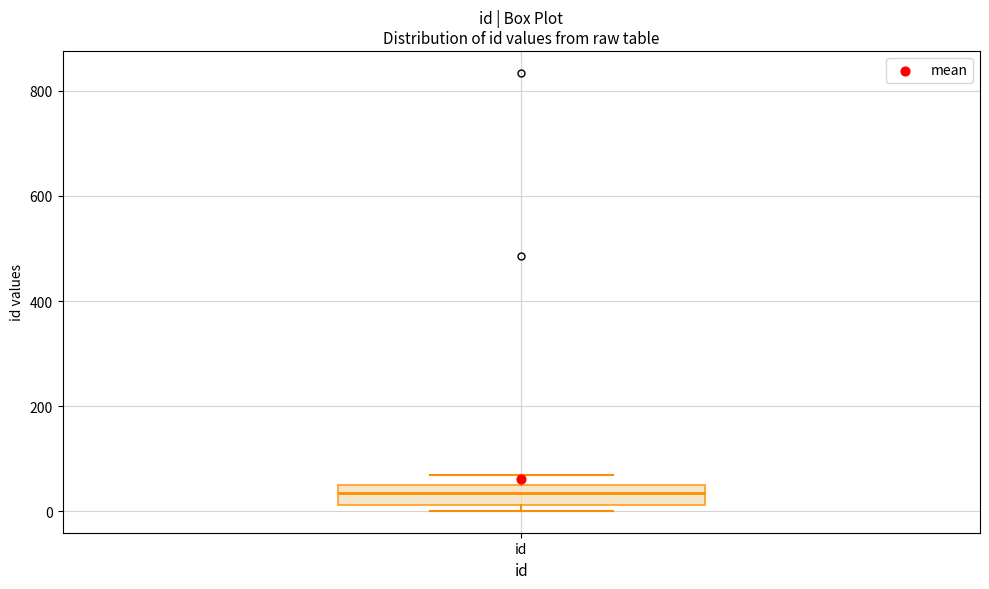

Transcribe this box plot: give where the median line is, the range the box spans, and where the two whiskers end, as read against the y-axis. The values are not printed on the chart, so give them approximately, as read against the axis.

median 40 (inside the box), box 20 to 40, whiskers 0 to 80